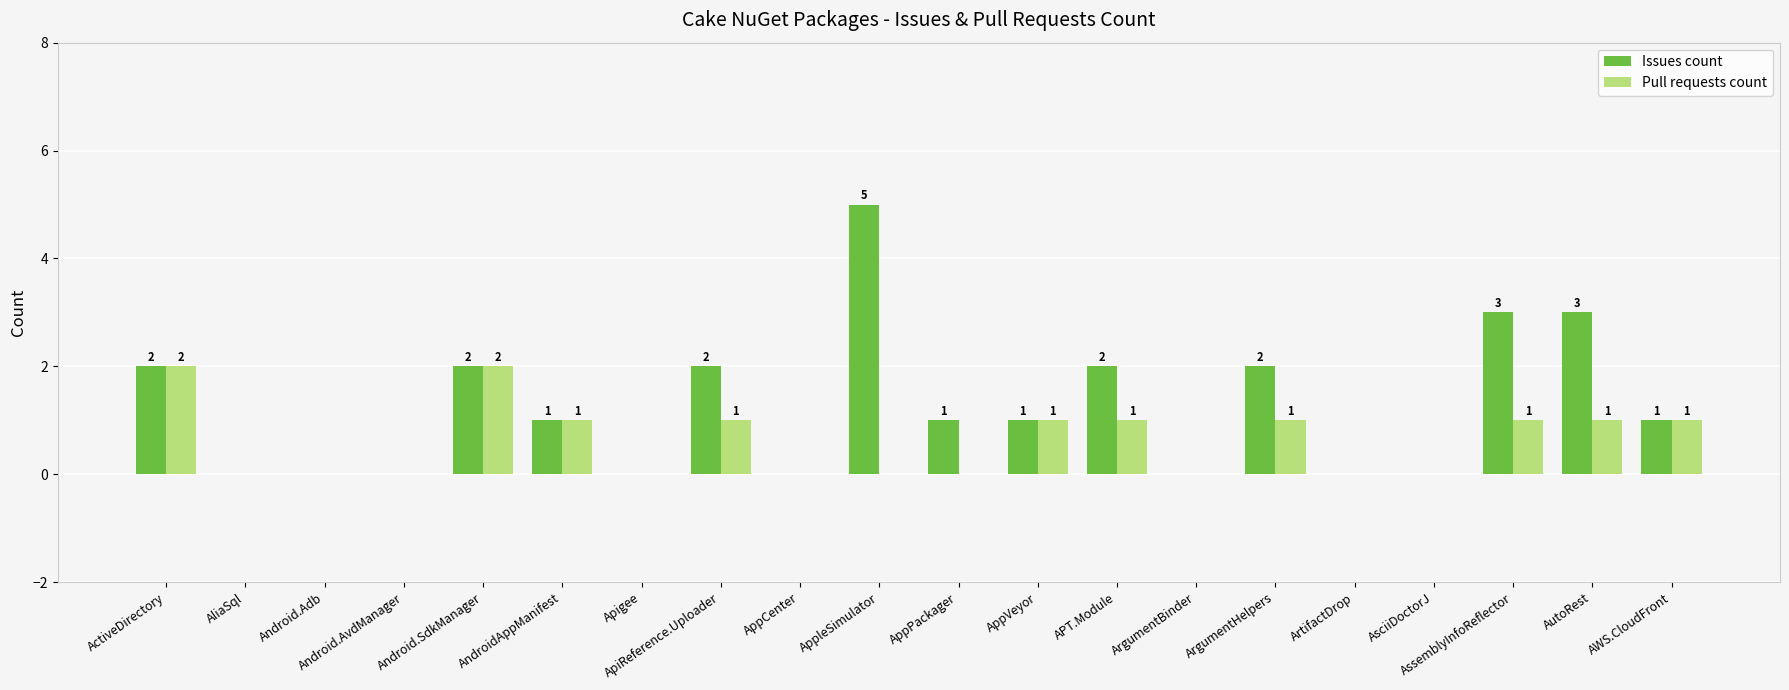

Which series has the largest total across all categories?

Issues count